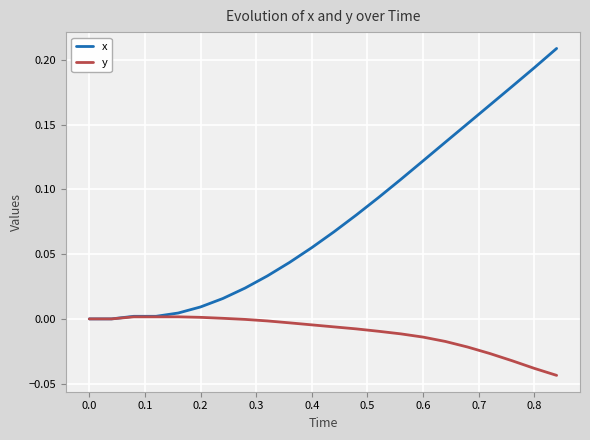

Which series has the widest spread of values?

x